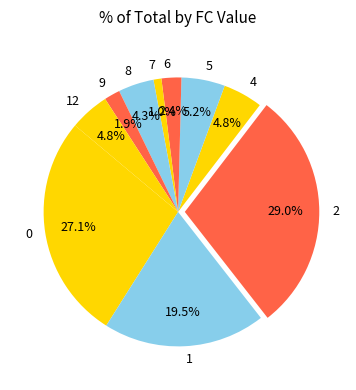

What is the largest slice in the pie chart?

2